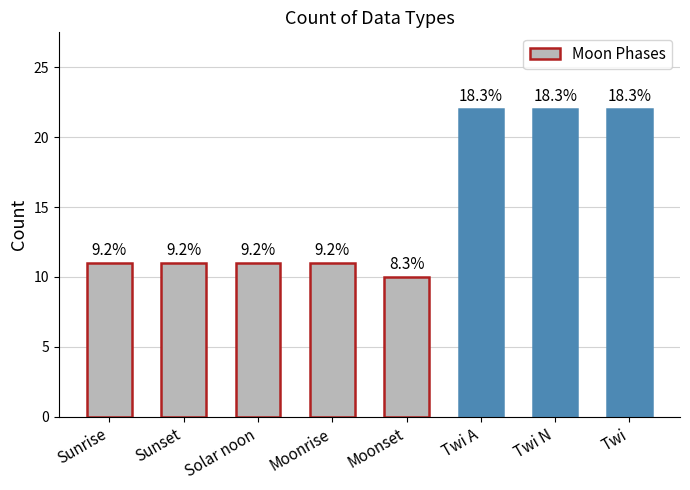

List the labels in order of value, smallest first.

Moonset, Sunrise, Sunset, Solar noon, Moonrise, Twi A, Twi N, Twi